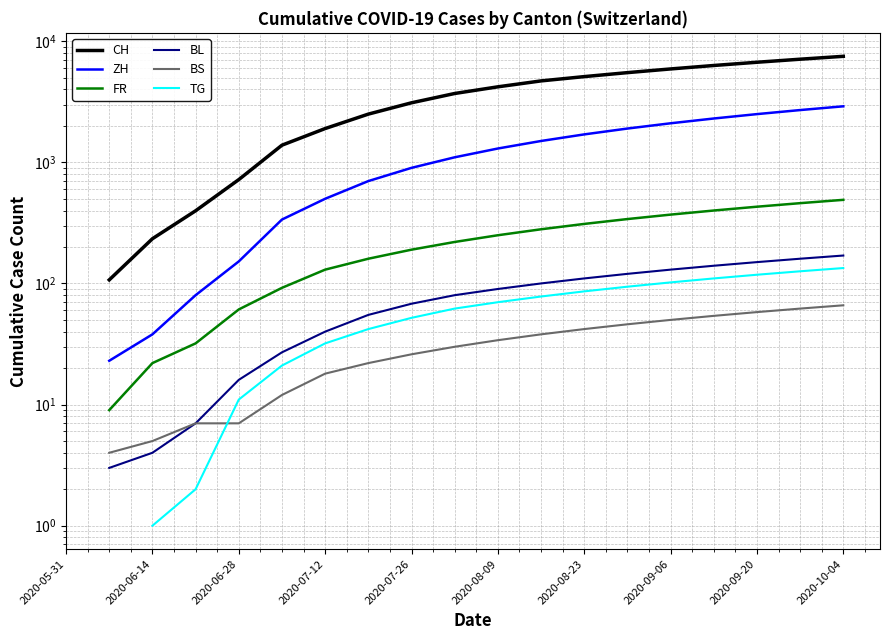

What is the value of the FR point at the 8th from the left?

160.0